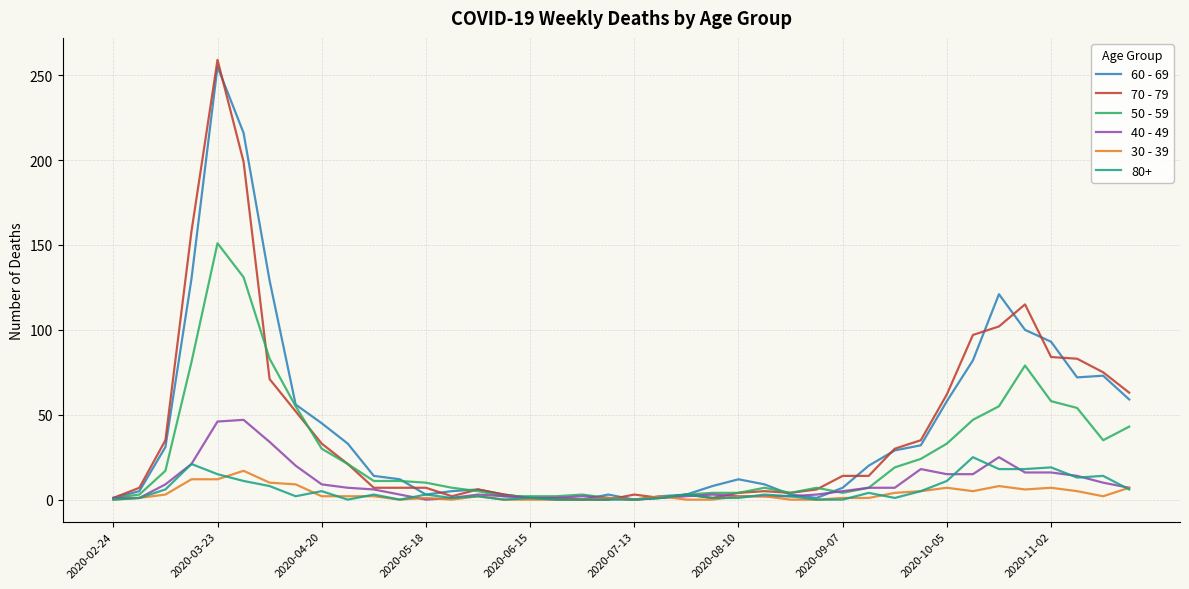

What is the greatest value displayed?

259